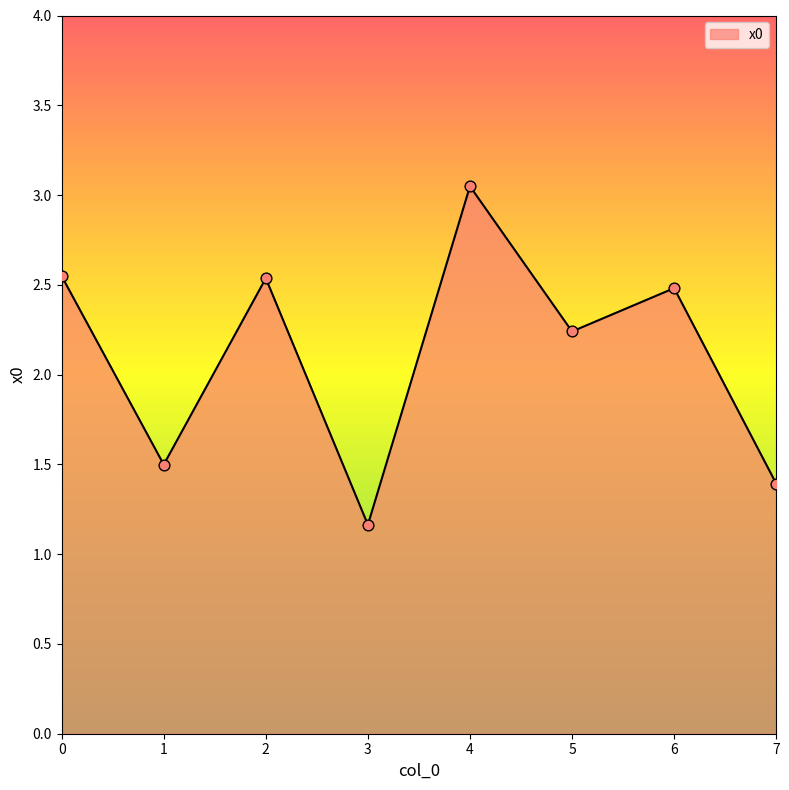

Between 4 and 2, which is larger?

4